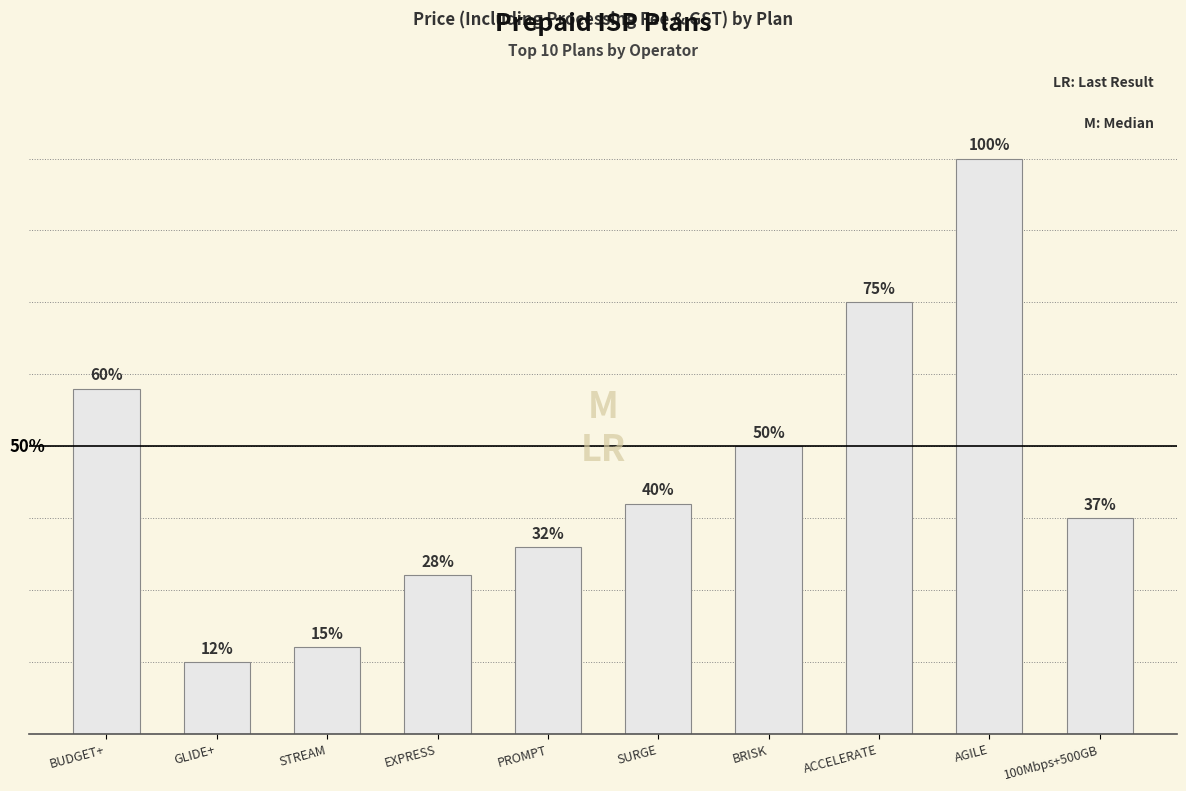

Reading left to right, transcribe all the data shown in this chart.

1416	295	354	649	767	944	1180	1770	2360	884